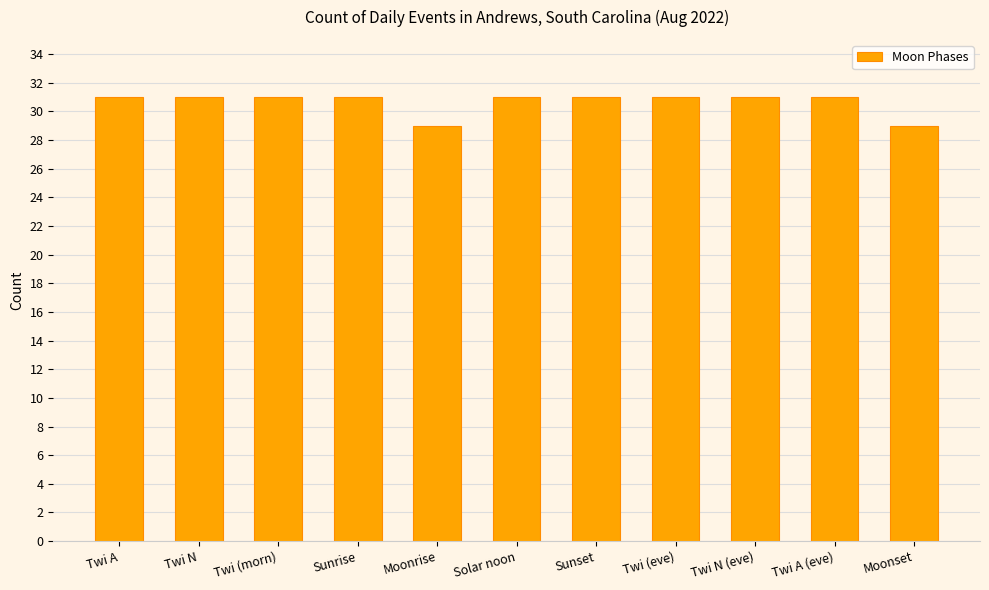

Reading left to right, what are all the values shown in this chart?

Twi A=31	Twi N=31	Twi (morn)=31	Sunrise=31	Moonrise=29	Solar noon=31	Sunset=31	Twi (eve)=31	Twi N (eve)=31	Twi A (eve)=31	Moonset=29